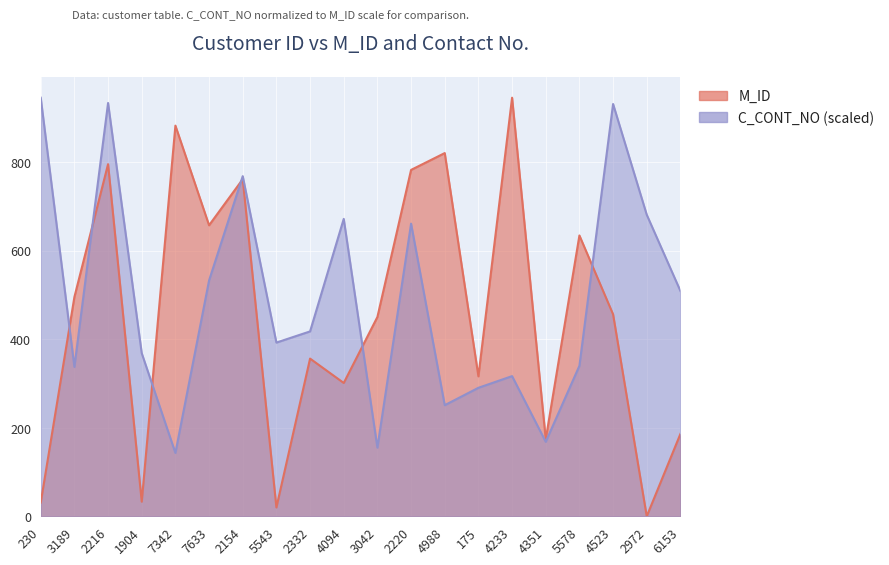

At which category does M_ID reach its first local valley?

1904